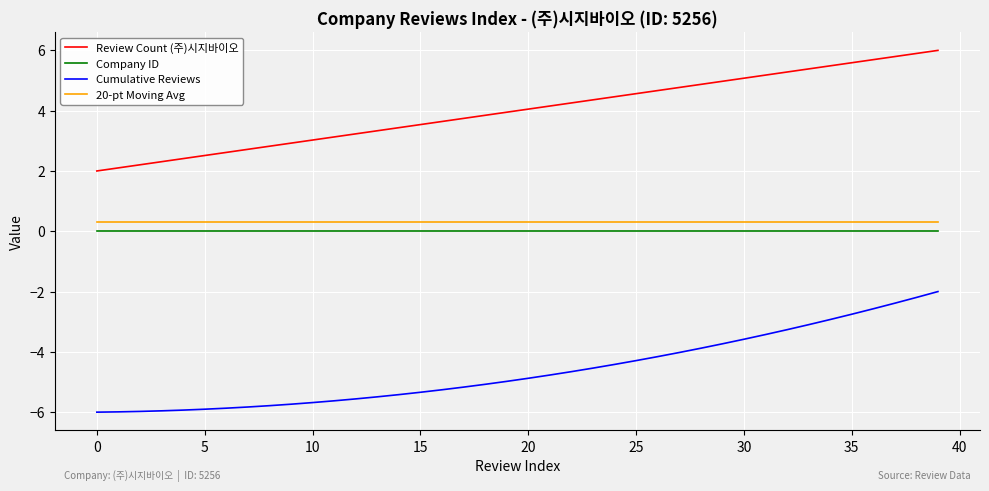

True or false: Review Count (주)시지바이오 and Cumulative Reviews intersect in this chart.

False